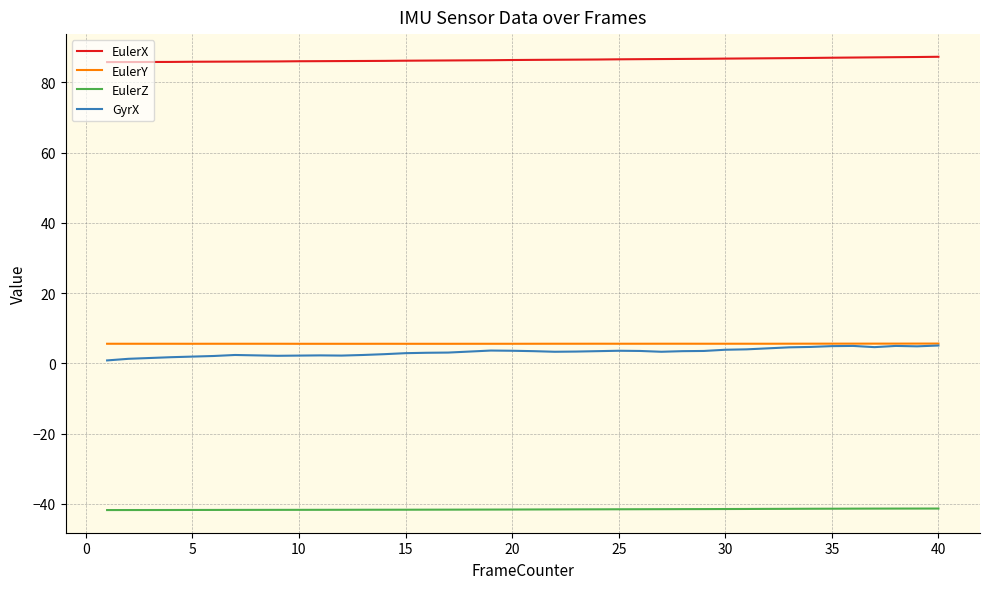

Which series has the largest total across all categories?

EulerX